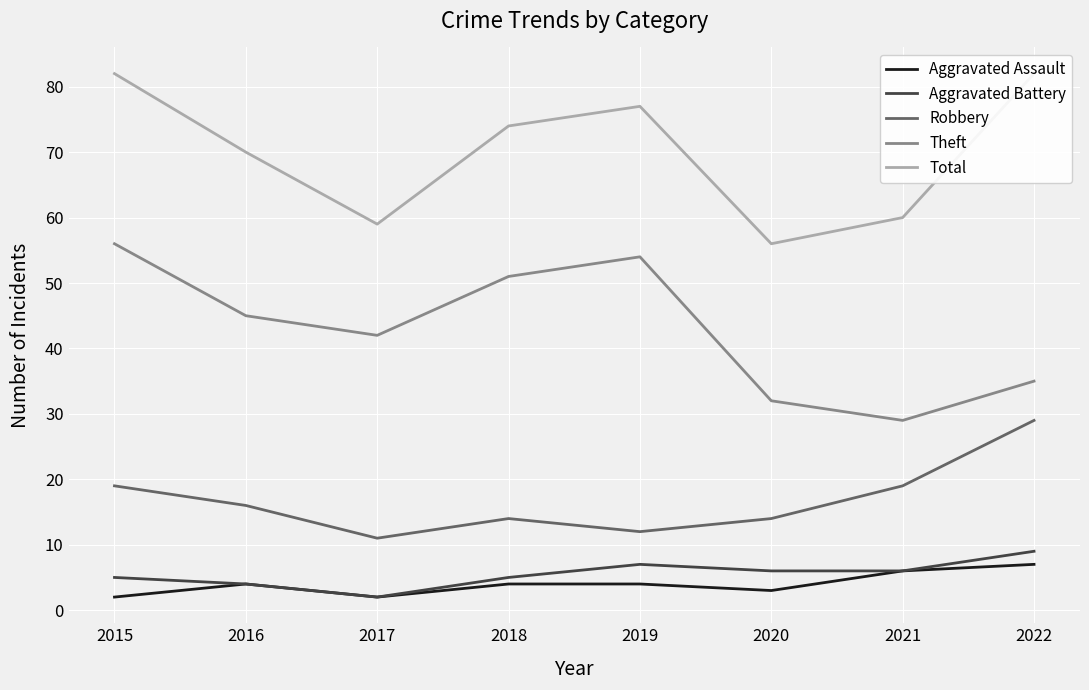

Where does the Aggravated Assault series first go above 4?

2021